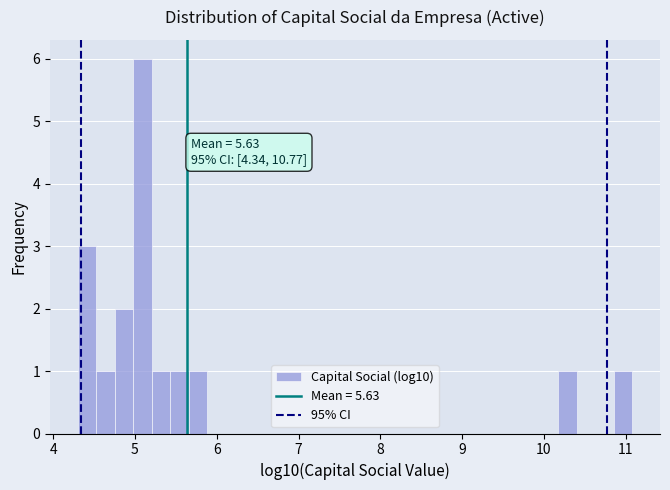

Around what value on the x-axis is the tallest bar? Give the approximate position of its centre, as read against the axis.

5.1